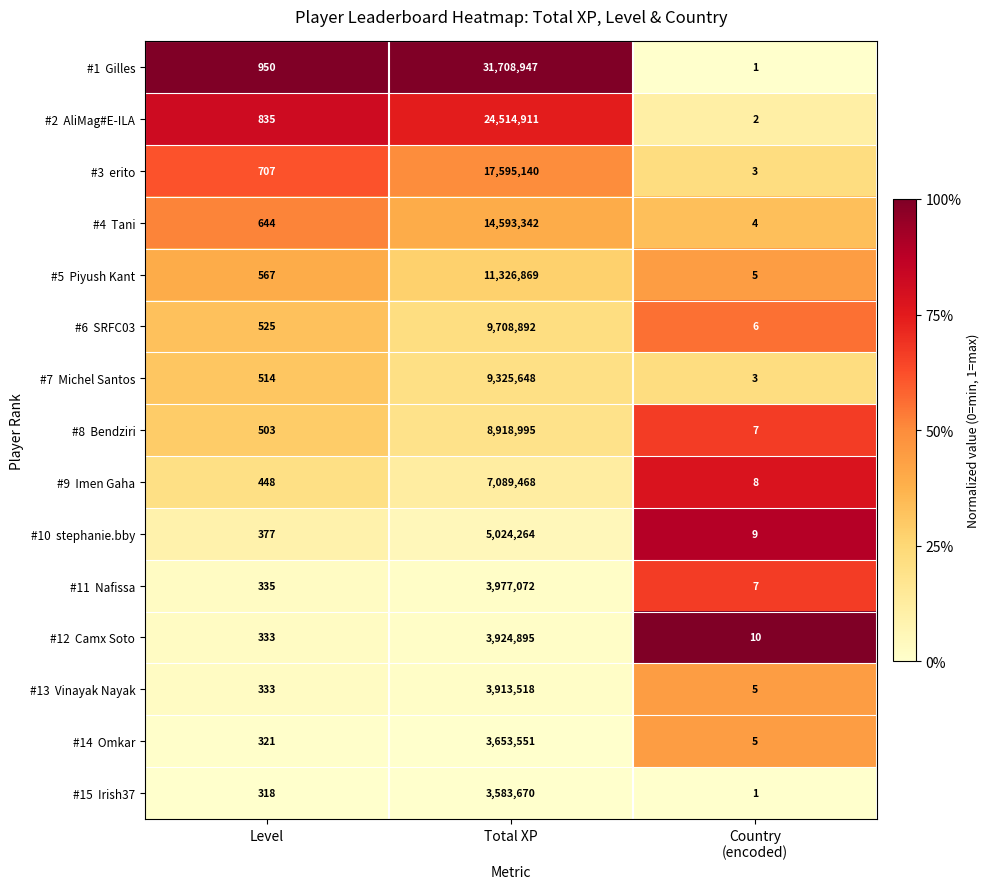

At which category is the sum across all series the highest?

Total XP